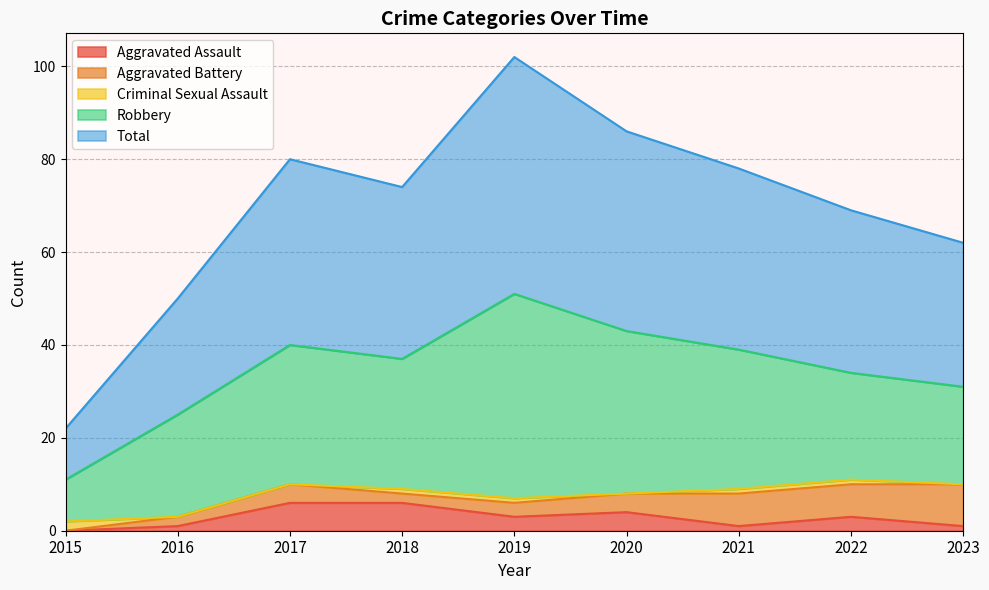

At which label does Aggravated Assault reach its minimum?

2015